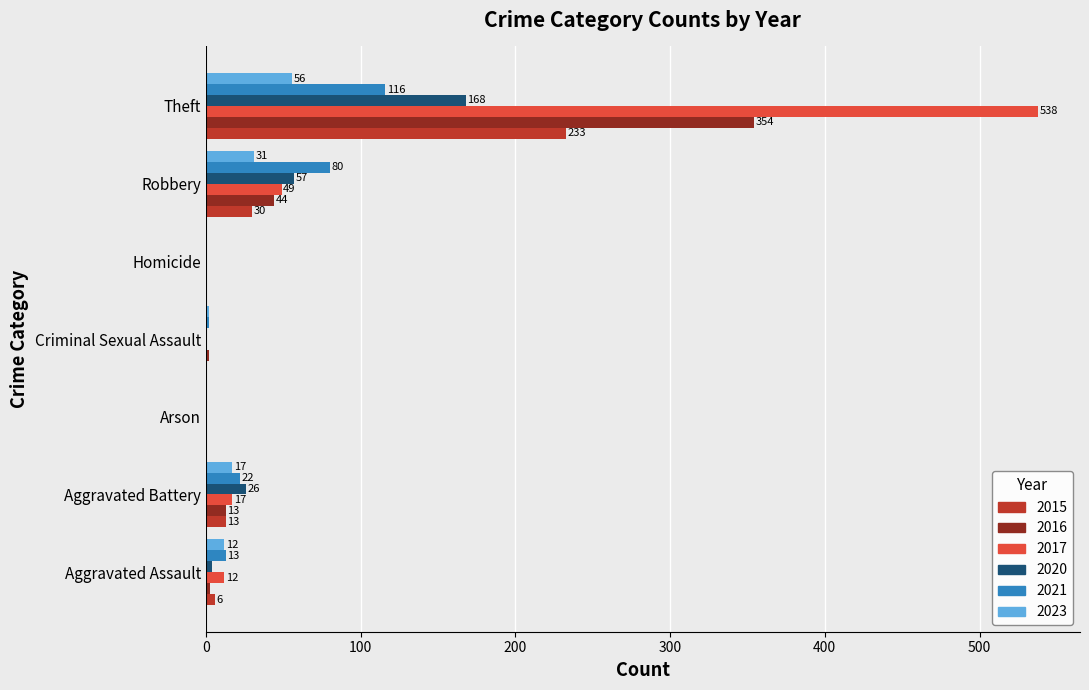

At which category is the sum across all series the highest?

Theft